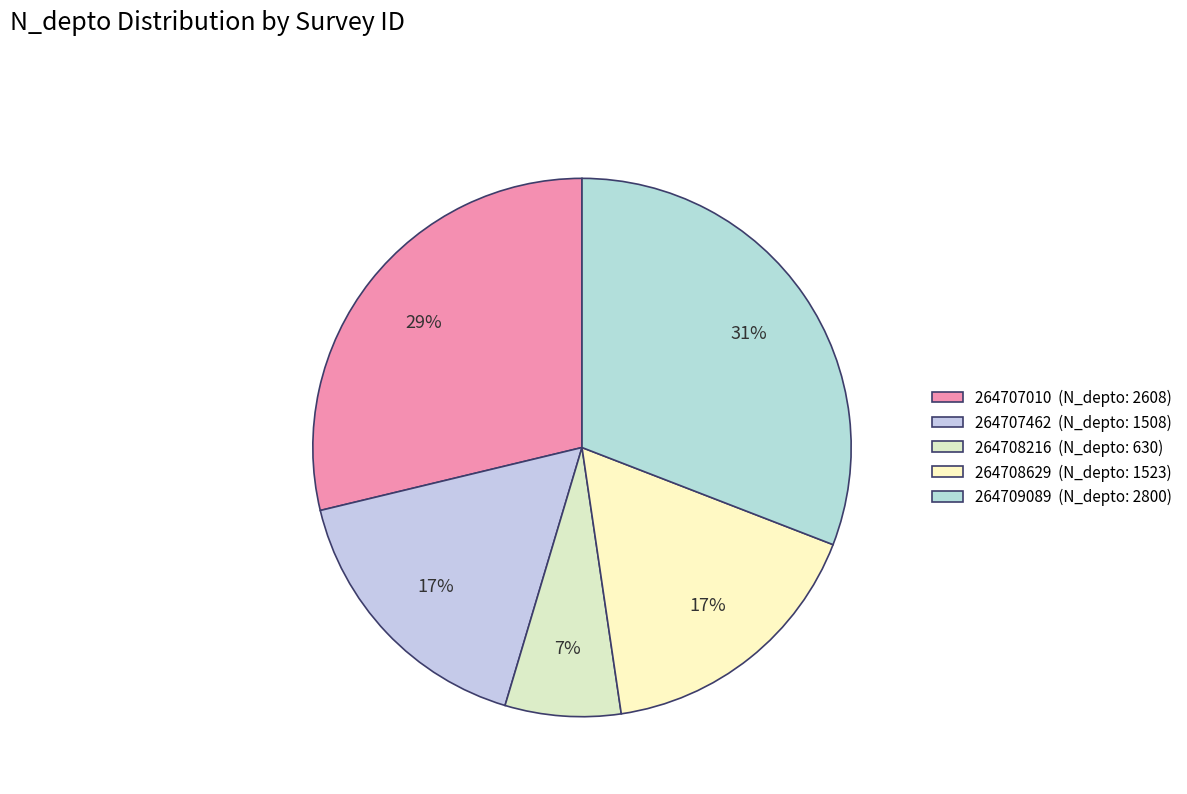

Does 264708216 account for over 50% of the chart?

No